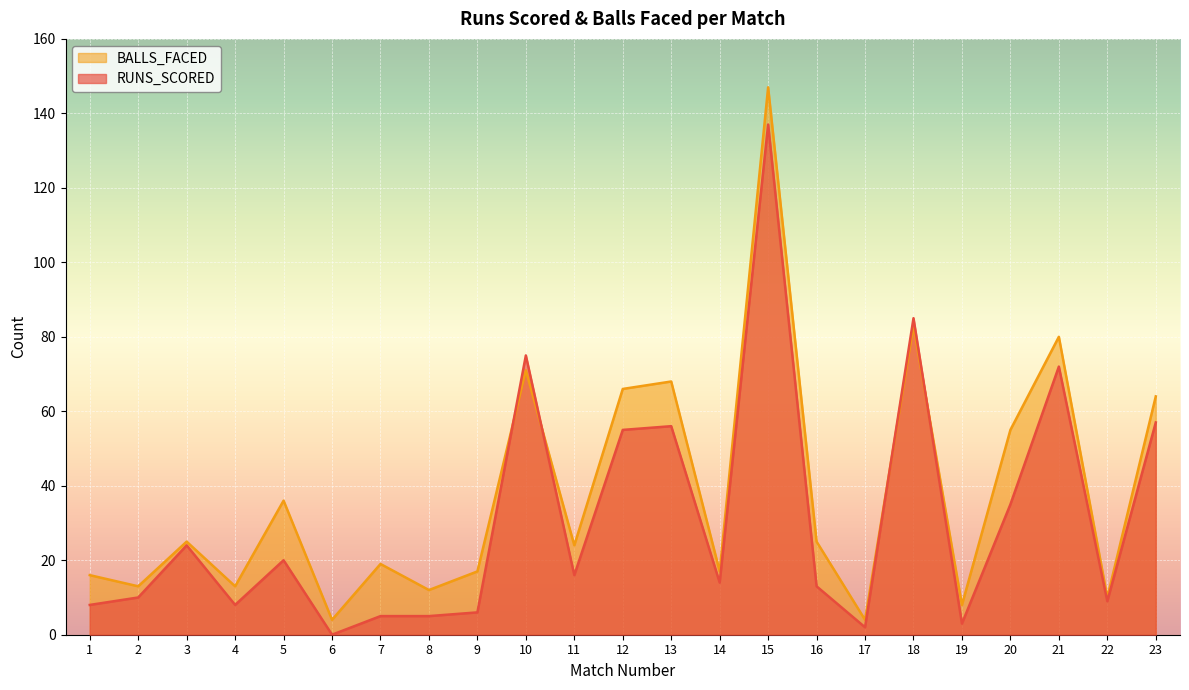

Between Match 3 and Match 17, which is larger?

Match 3